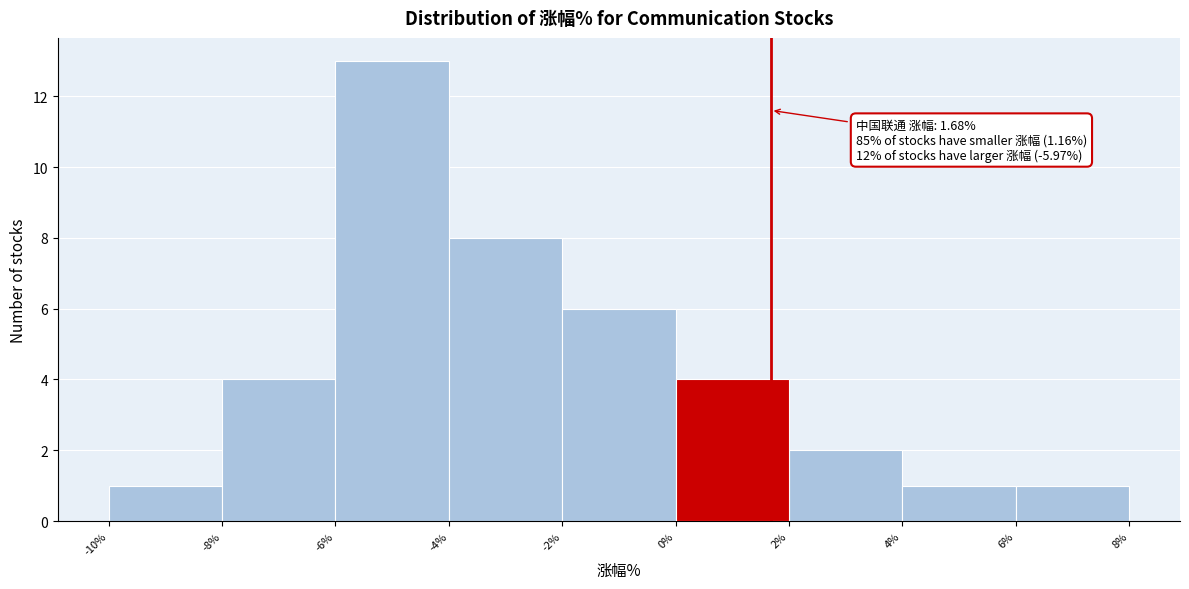

Which range on the x-axis has the tallest bar?

-6% to -4%